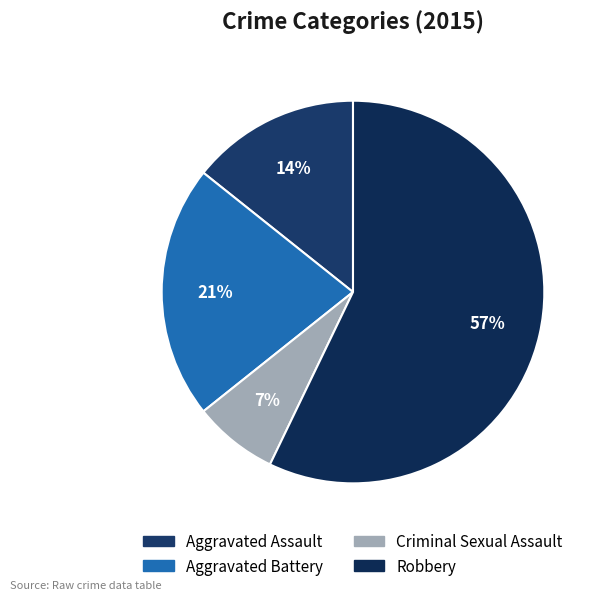

True or false: Aggravated Battery accounts for 8% of the total.

False